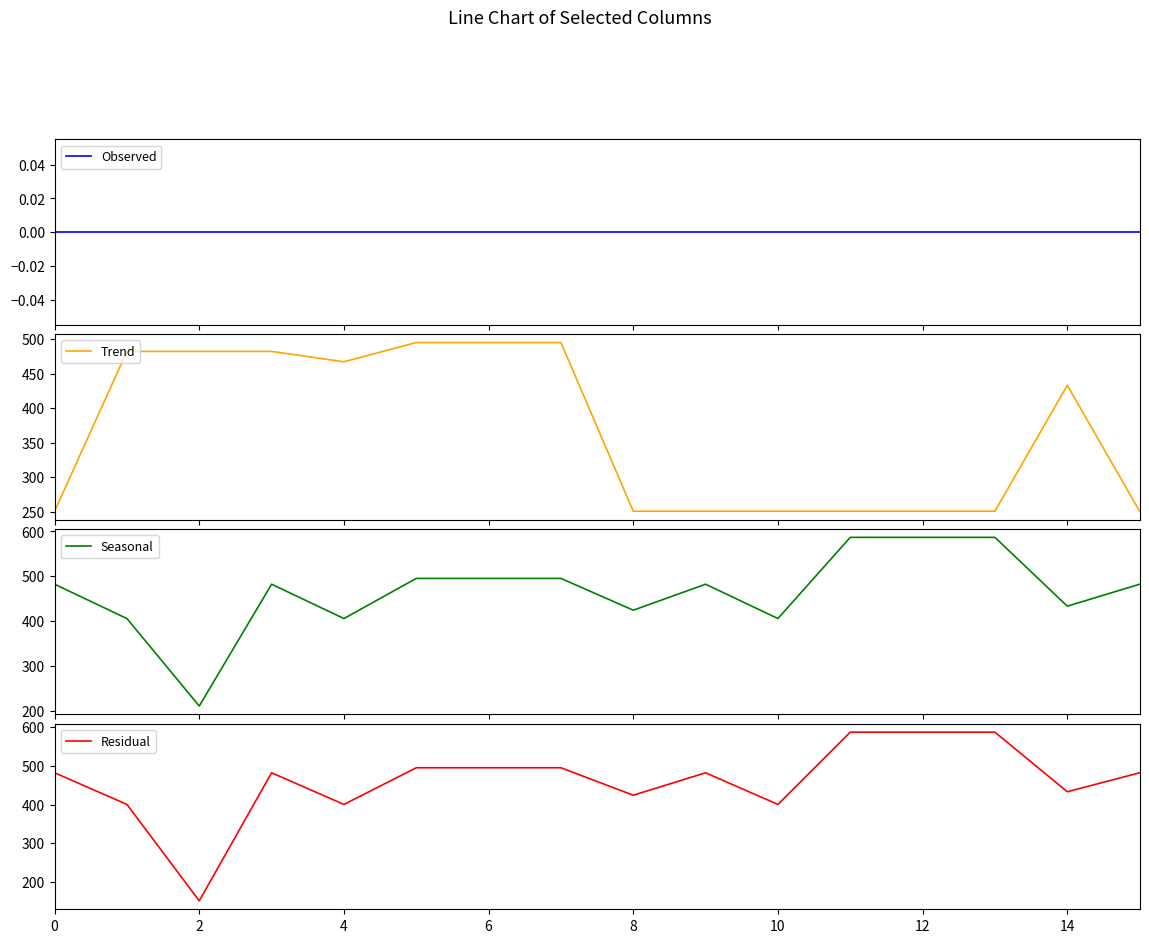

The value of Residual at 14 is 813.3. True or false?

False